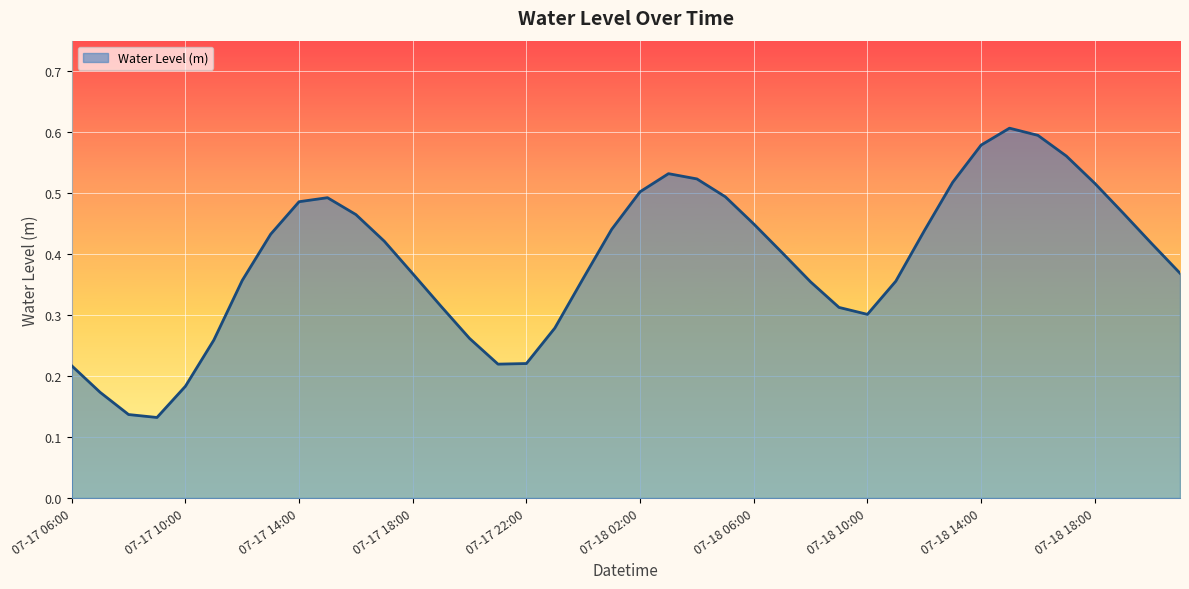

Does the chart have visible grid lines?

Yes